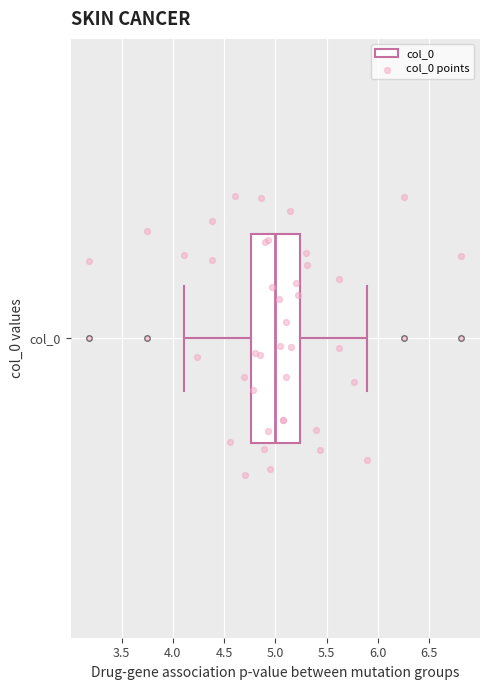

Read this box plot against the x-axis: the position of the median line, the range covered by the box, and the ends of both whiskers. The values are not printed on the chart, so give them approximately, as read against the axis.

median 5.00, box 4.75 to 5.25, whiskers 4.10 to 5.90